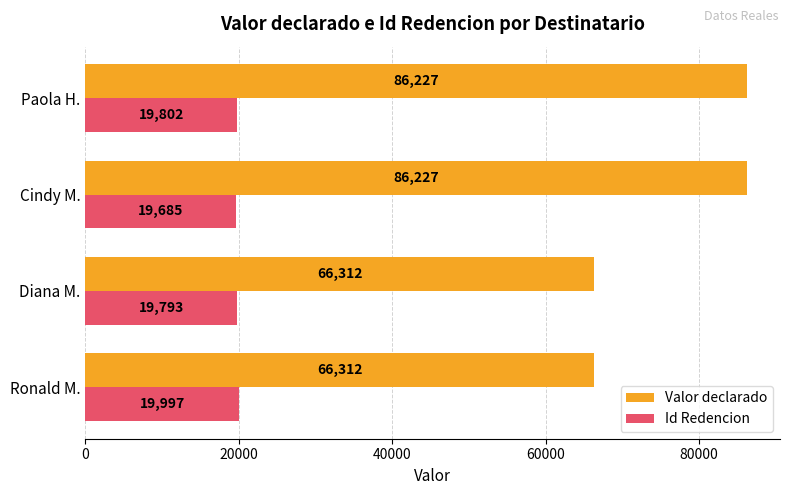

At Diana M., list the series in order from smallest to largest.

Id Redencion, Valor declarado